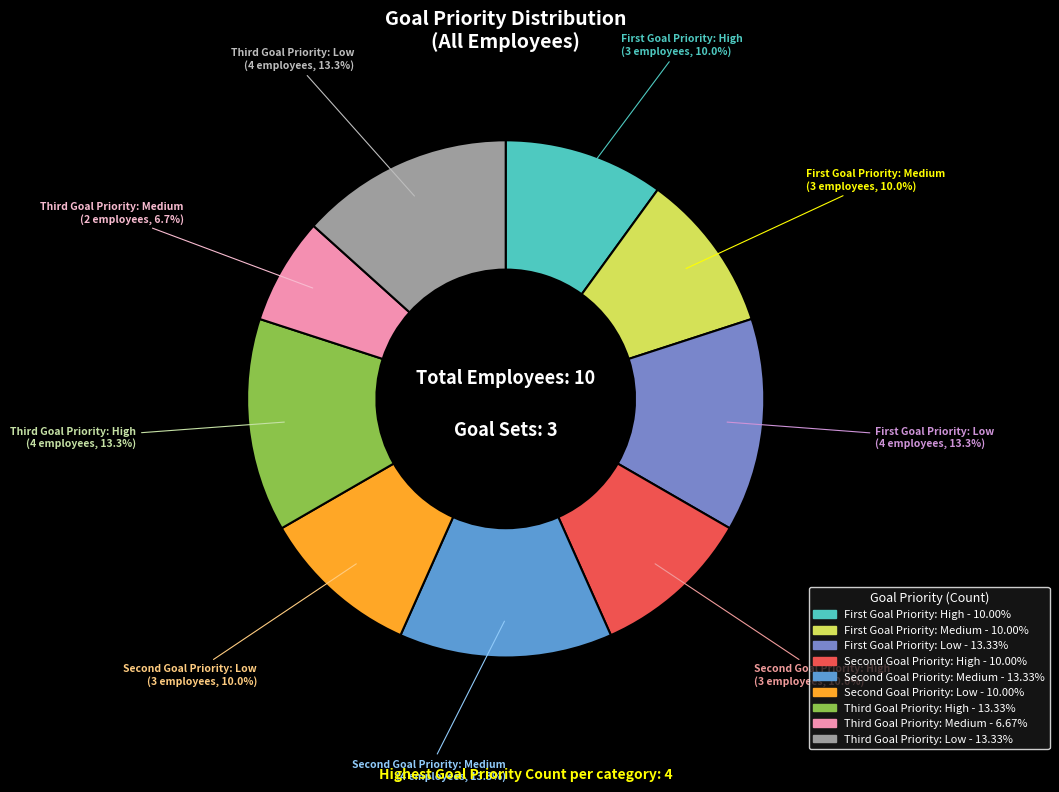

How many segments does this pie chart have?

9